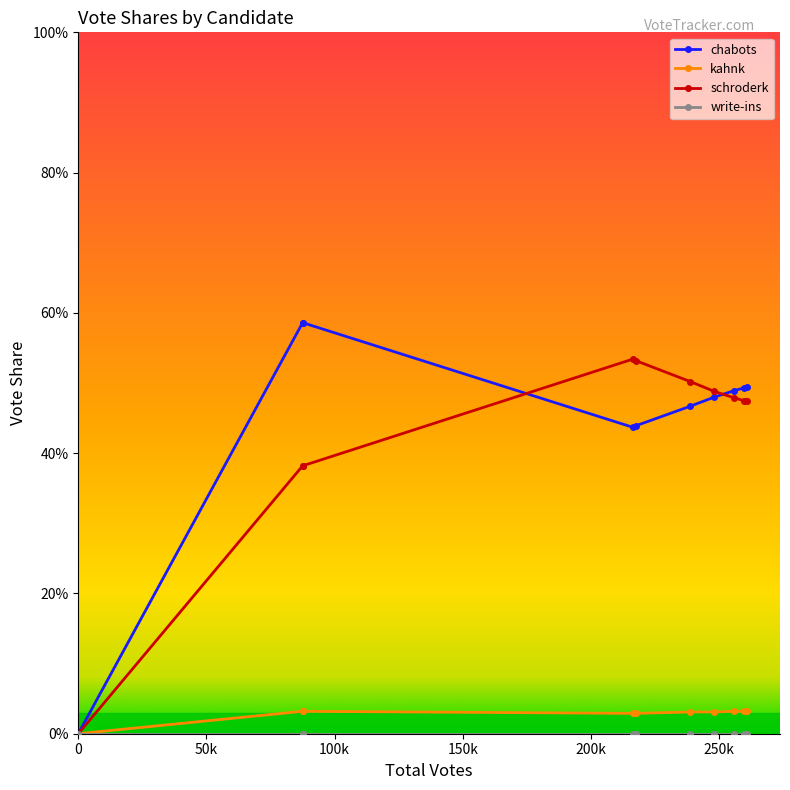

Does the chart have visible grid lines?

No